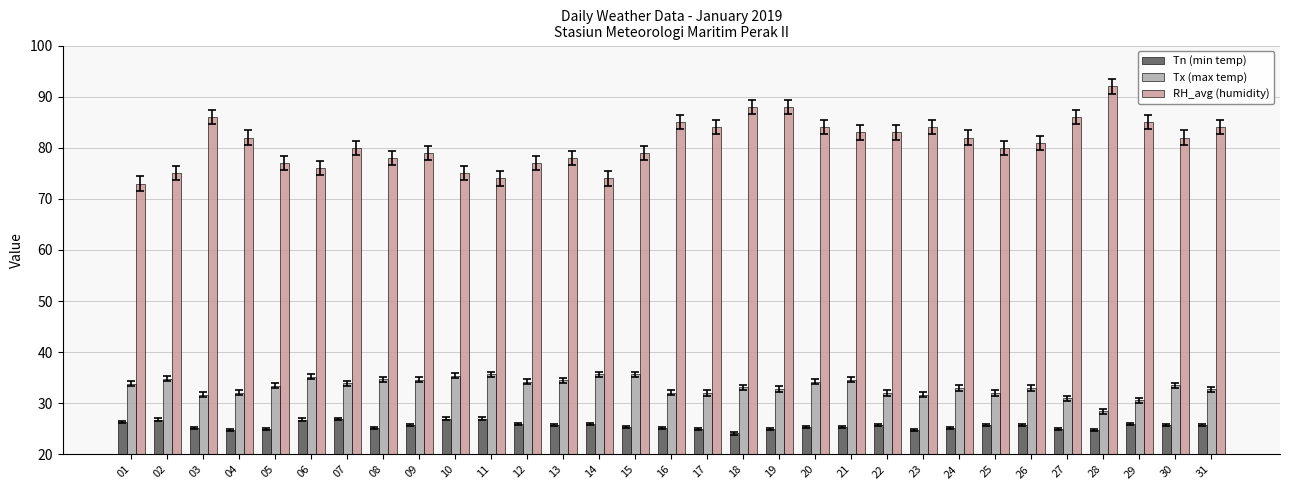

Is it true that Tx (max temp) equals 14.1 at 15?

False